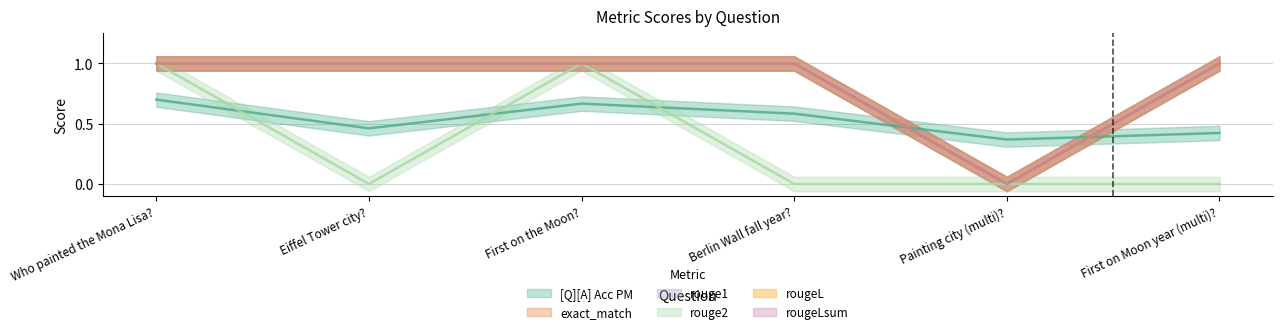

True or false: rouge2 and rouge1 cross at least once.

False